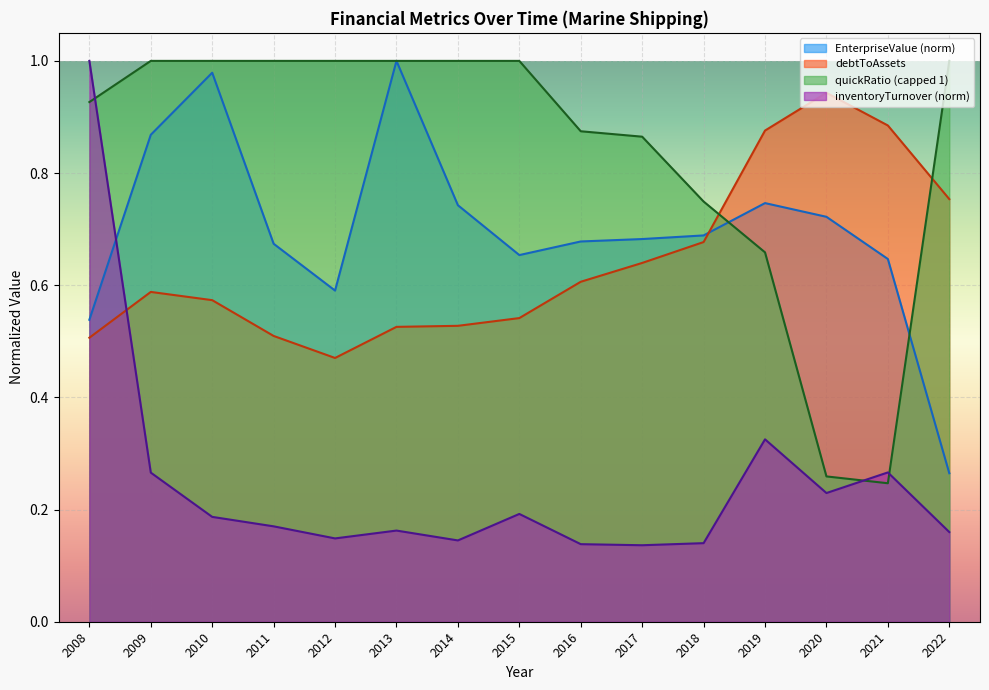

What is the value of the EnterpriseValue point at the 6th from the left?

1.0